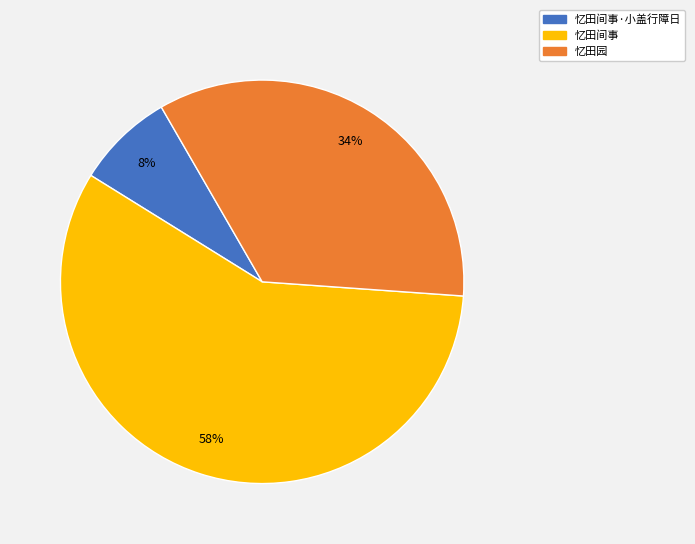

To the nearest percent, what is the average slice percentage?

33%